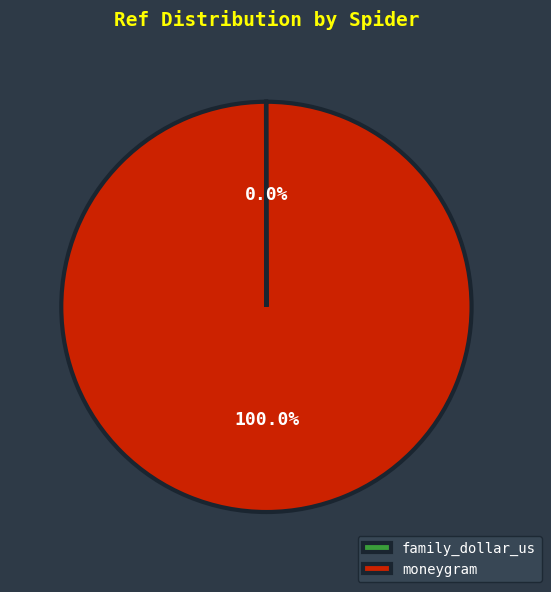

The moneygram slice represents 100% of the pie. True or false?

True